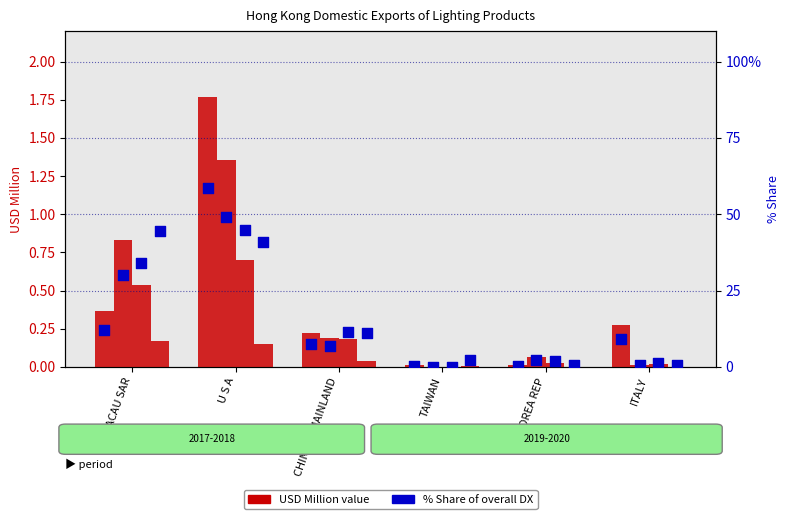

At which category is the sum across all series the highest?

U S A